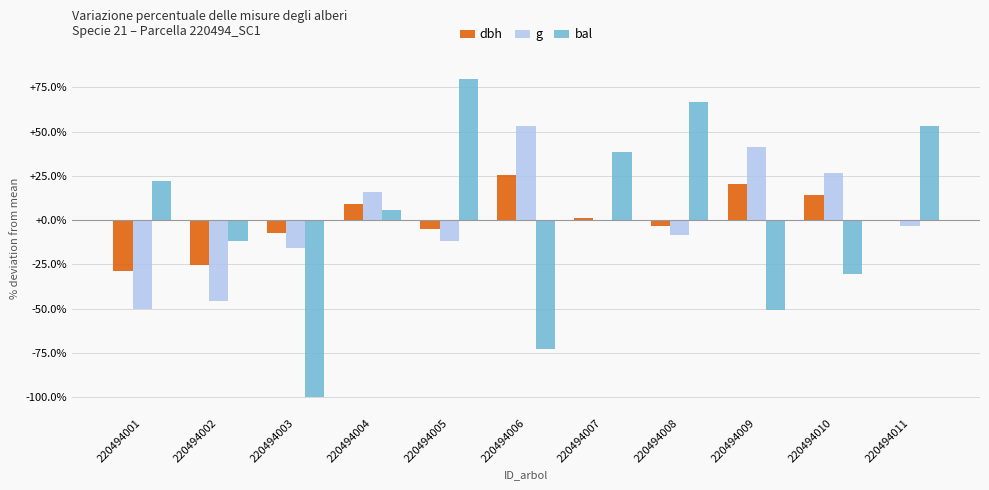

Reading left to right, list all the values displayed in this chart.

dbh: 220494001=-28.5	220494002=-25.4	220494003=-7.2	220494004=8.9	220494005=-4.9	220494006=25.2	220494007=1.0	220494008=-3.2	220494009=20.4	220494010=14.0	220494011=-0.5
g: 220494001=-50.2	220494002=-45.7	220494003=-16.0	220494004=15.6	220494005=-11.8	220494006=52.9	220494007=-0.6	220494008=-8.7	220494009=41.4	220494010=26.5	220494011=-3.5
bal: 220494001=22.3	220494002=-11.9	220494003=-100.0	220494004=5.5	220494005=79.9	220494006=-72.8	220494007=38.5	220494008=66.6	220494009=-50.7	220494010=-30.3	220494011=52.9